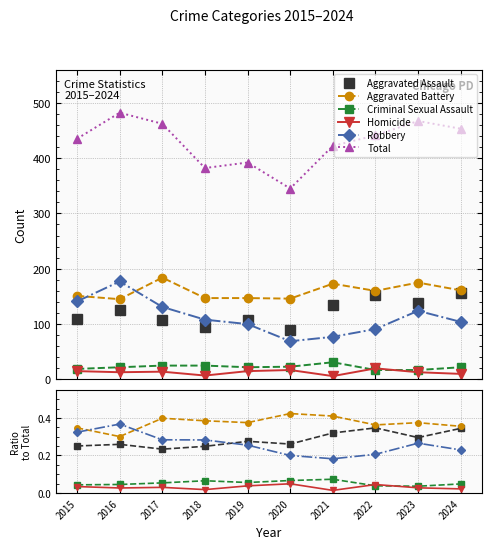

Does the chart have visible grid lines?

Yes